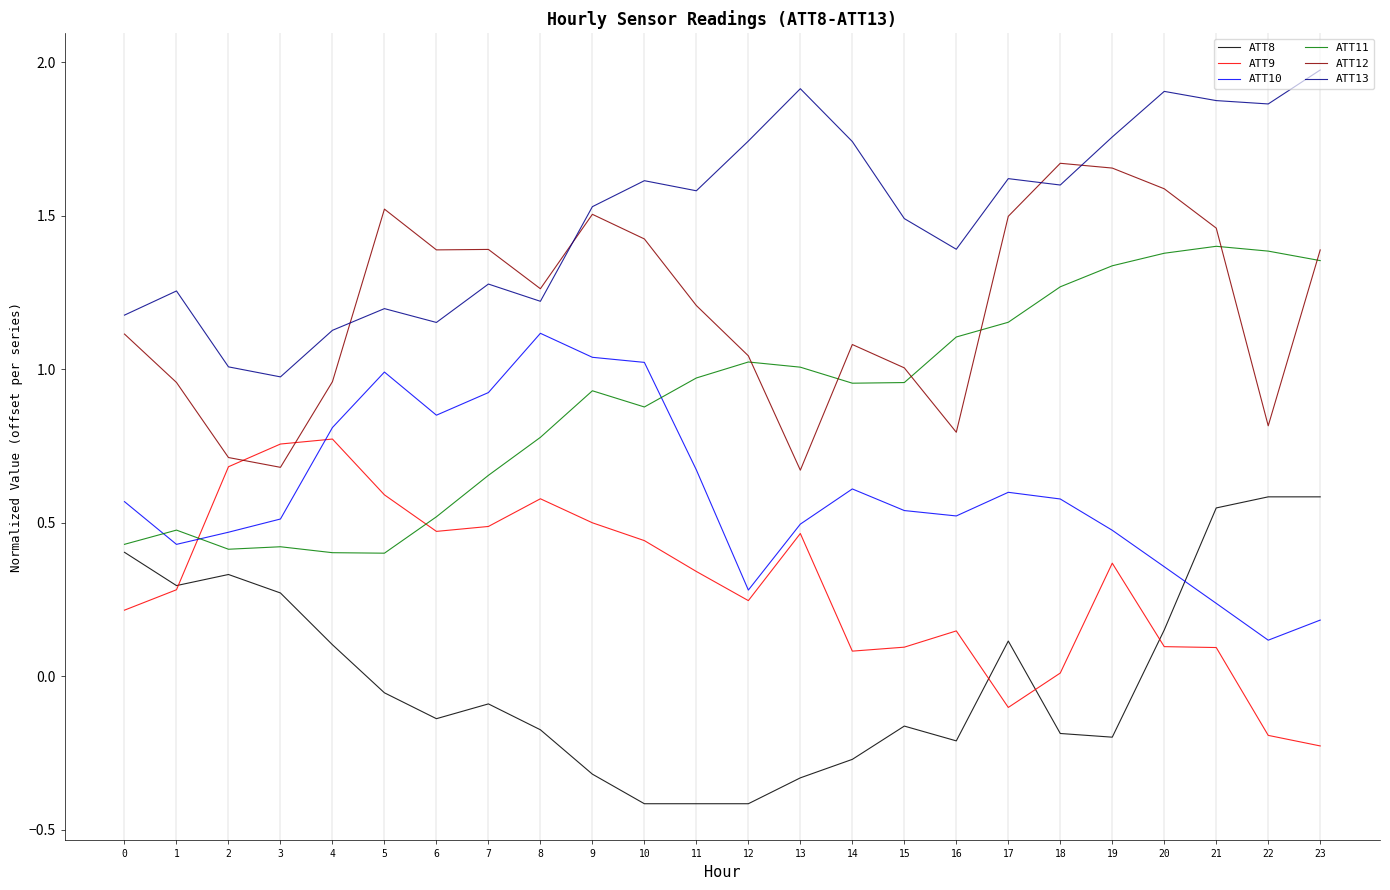

Between 20 and 23, which series saw the biggest shift?

ATT8